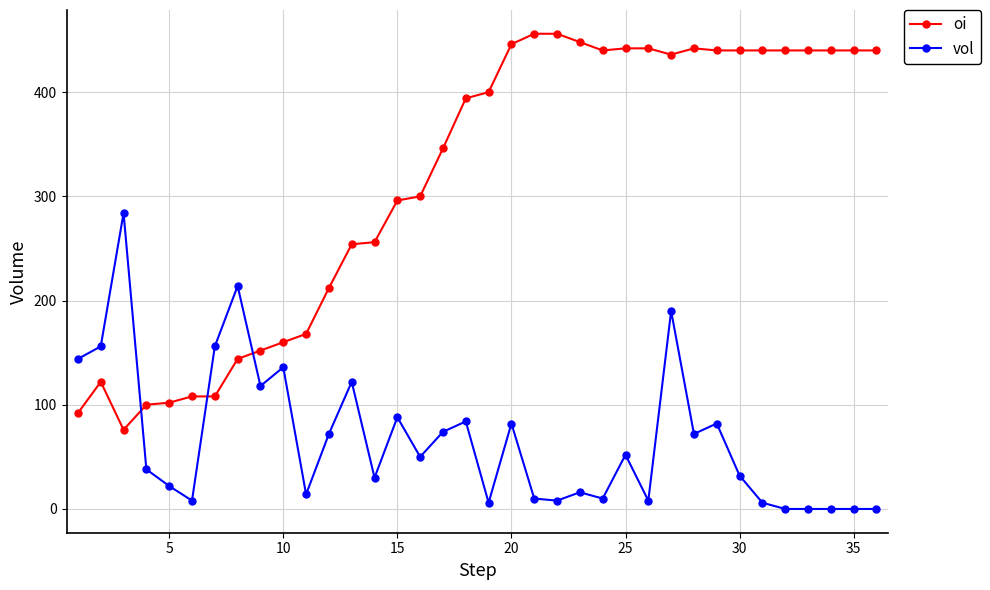

True or false: vol has more than 0 points higher than both neighbors.

True